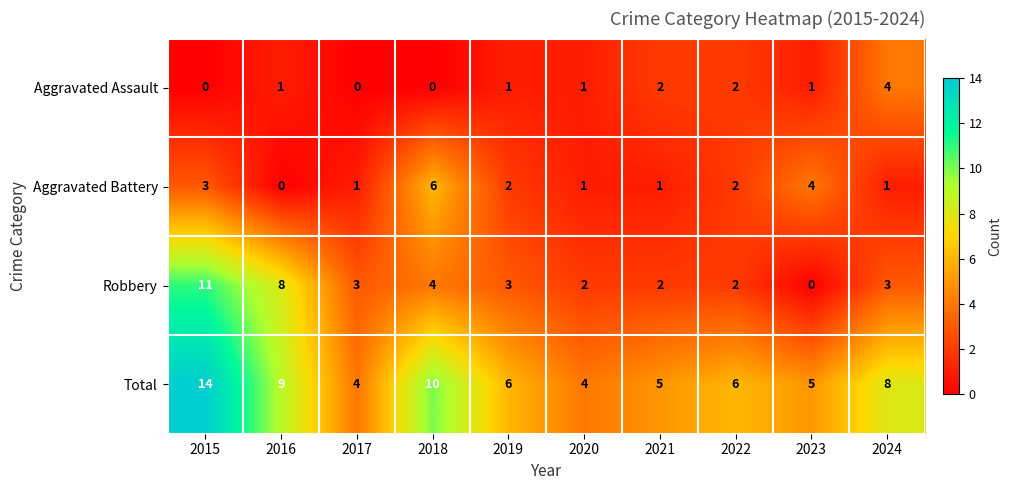

Which series has the largest total across all categories?

Total